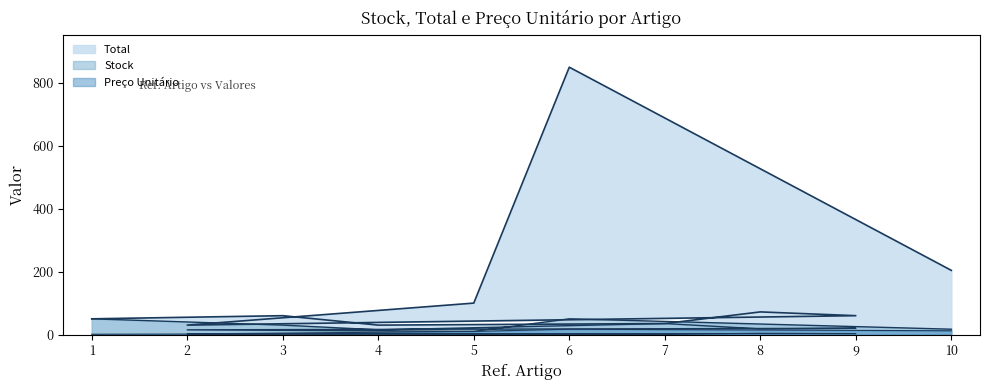

At which label is Total closest to 440?

10